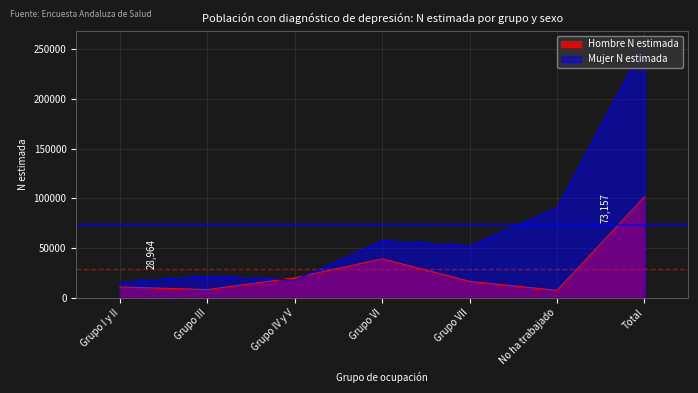

What are all the series names shown in the legend?

Hombre N estimada, Mujer N estimada